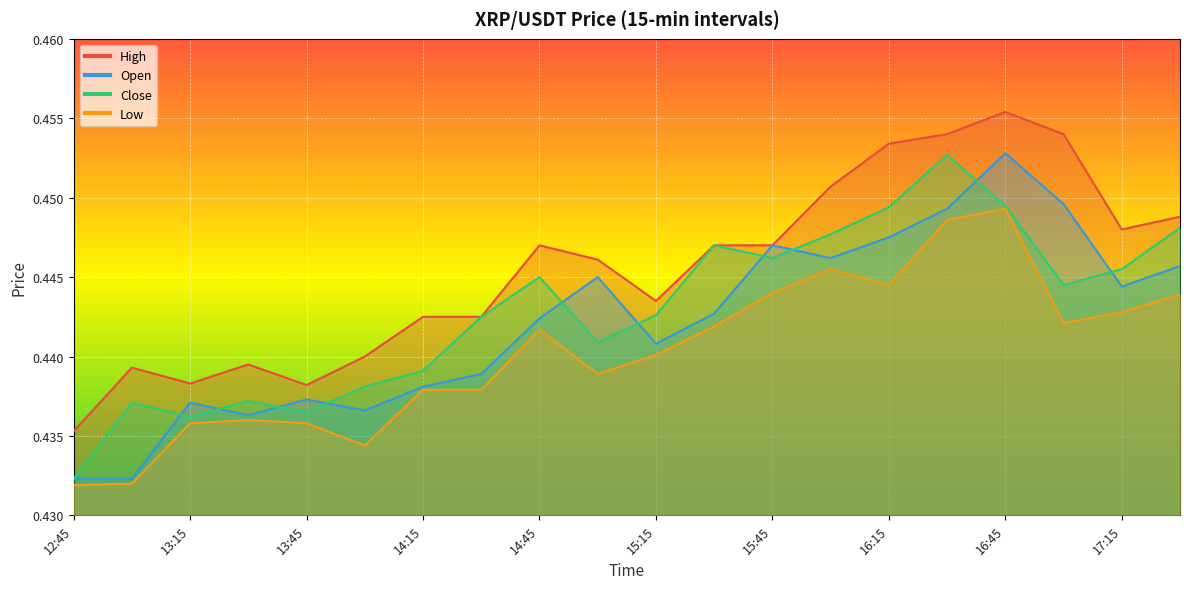

At which label does High reach its peak?

16:45